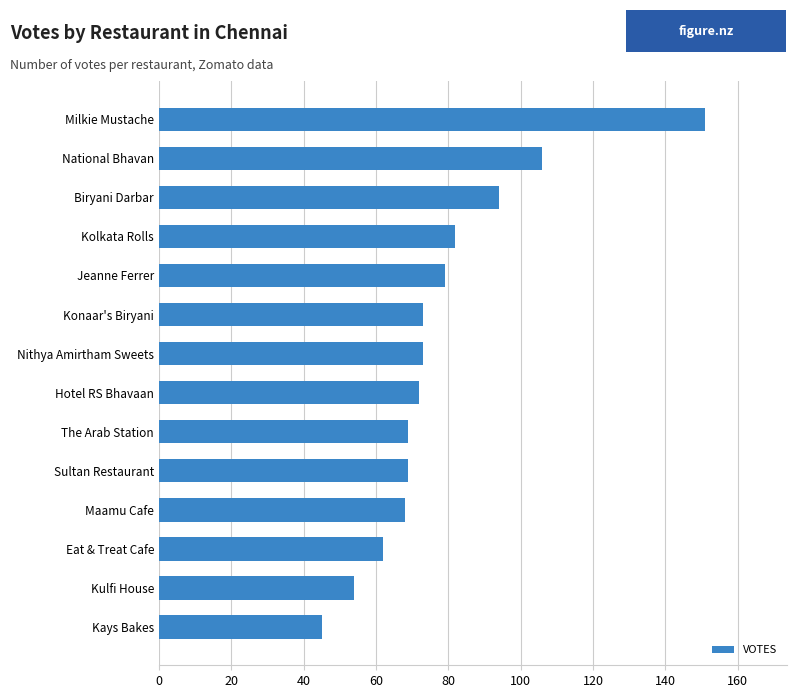

What is the maximum value shown in the chart?

151